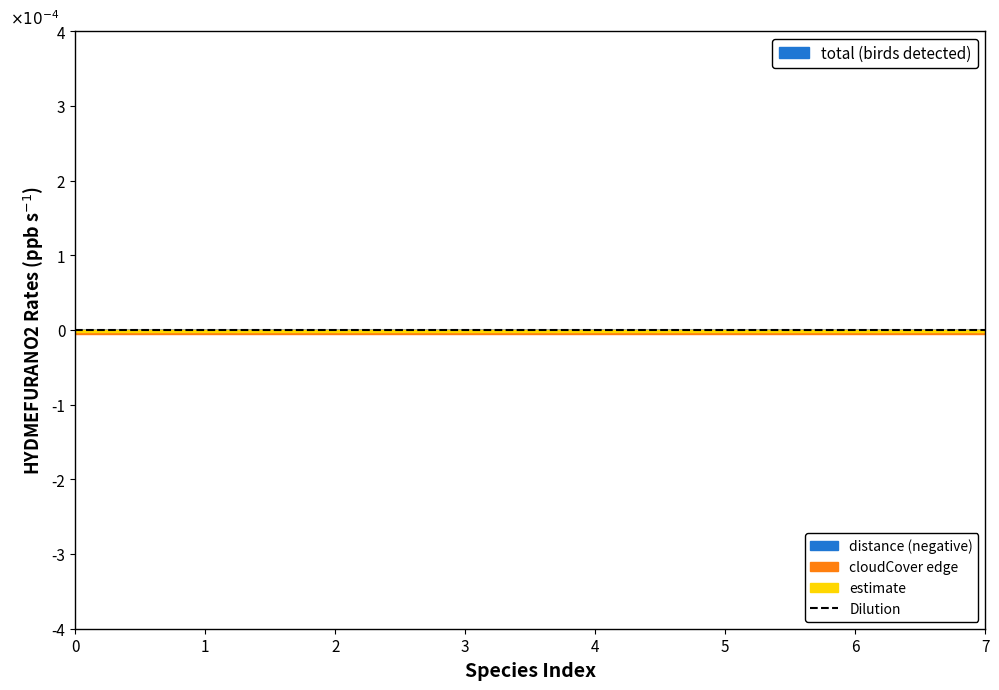

Rank the series by their maximum value, from lowest to highest.

estimate, total, distance, cloudCover